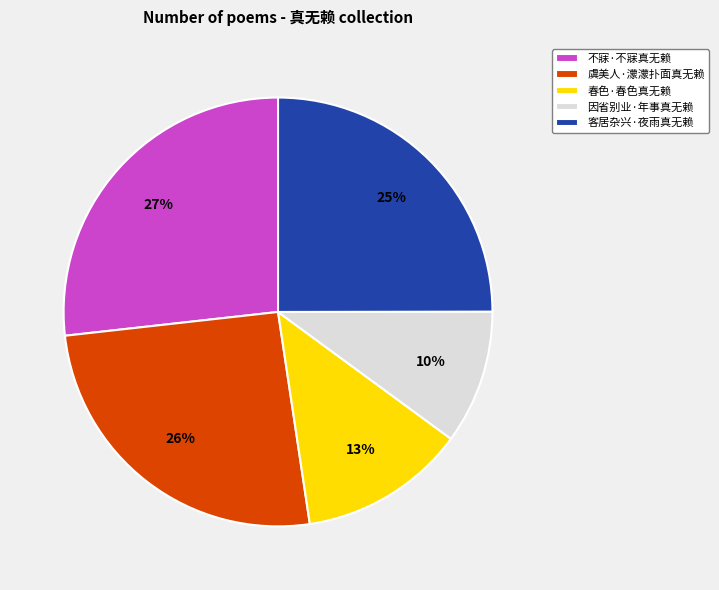

Do 客居杂兴·夜雨真无赖 and 不寐·不寐真无赖 together represent more than half of the pie?

Yes